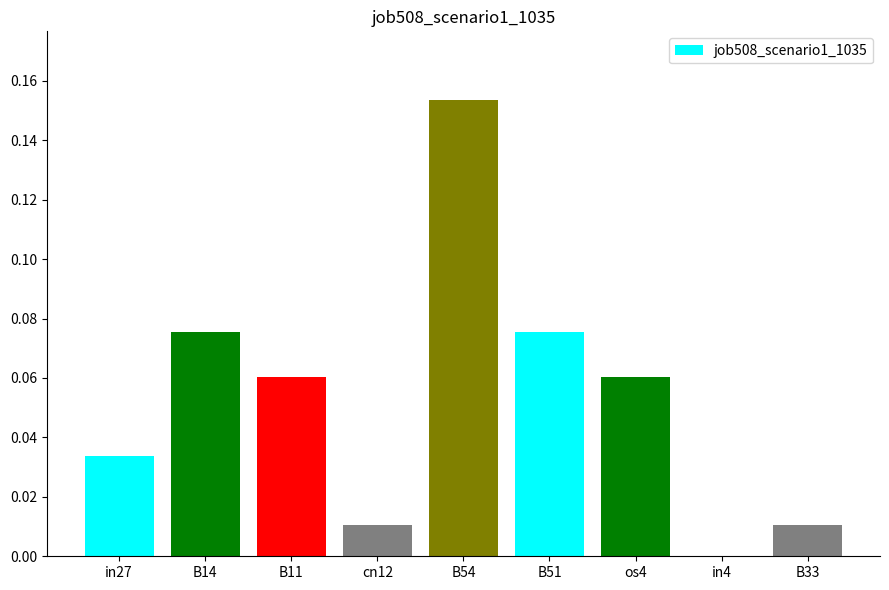

Between os4 and cn12, which is larger?

os4